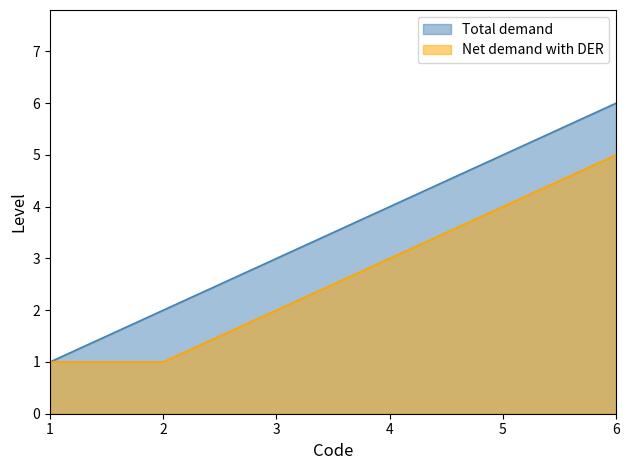

Which category has the lowest value across all series?

1